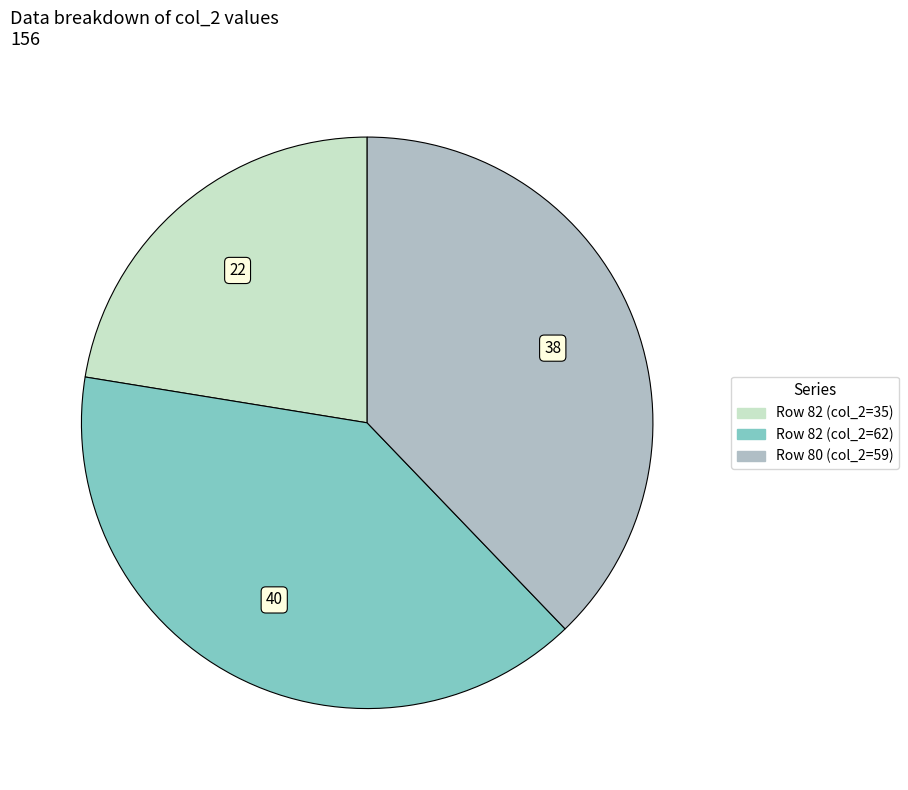

Is there a majority slice in this chart?

No